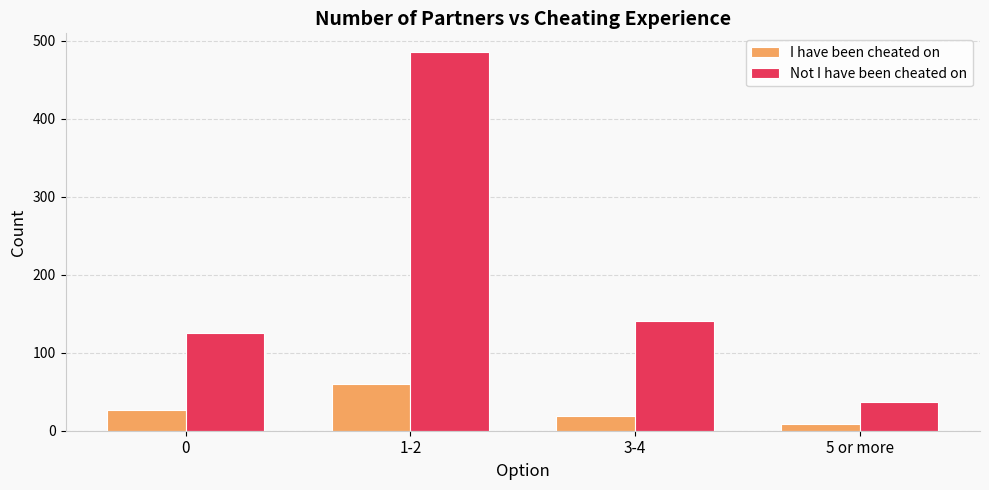

At how many categories does at least one series exceed 310?

1